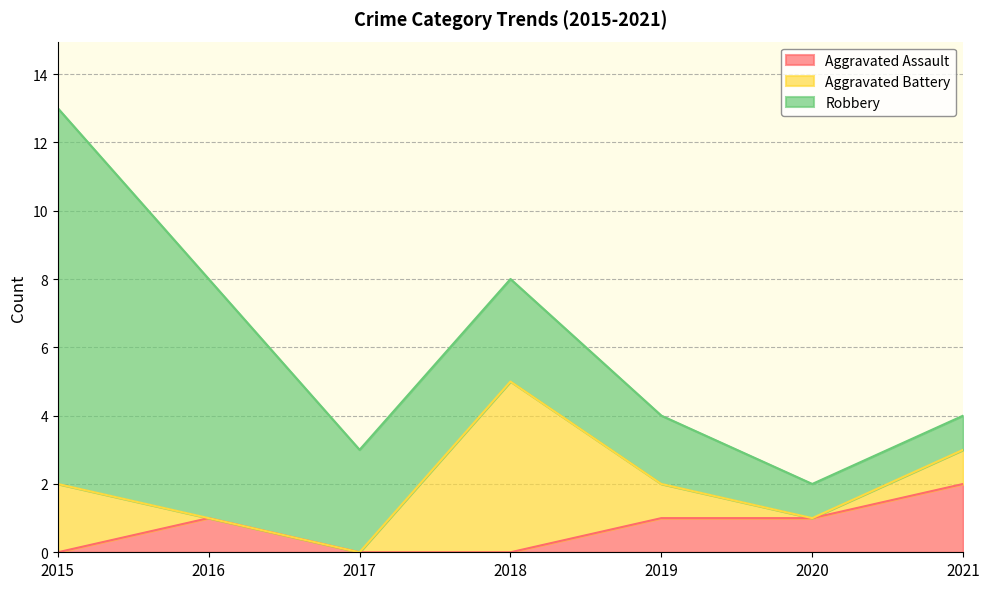

In Aggravated Battery, how many points are higher than both neighbors (excluding endpoints)?

1